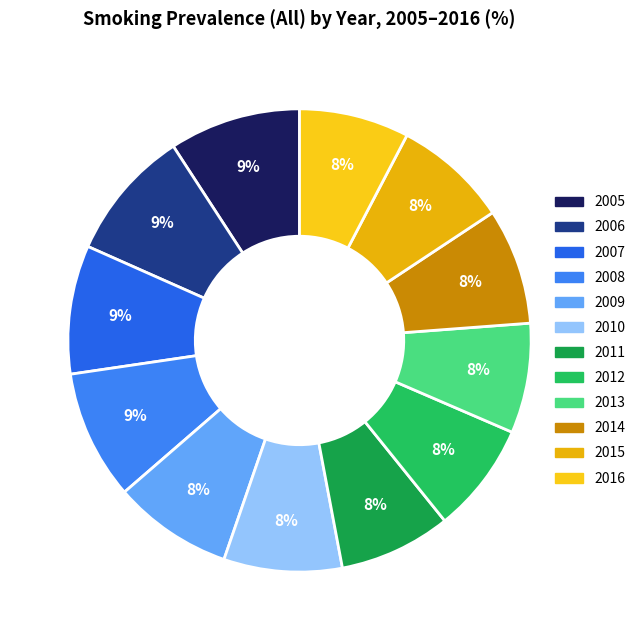

Does any single category account for the majority?

No